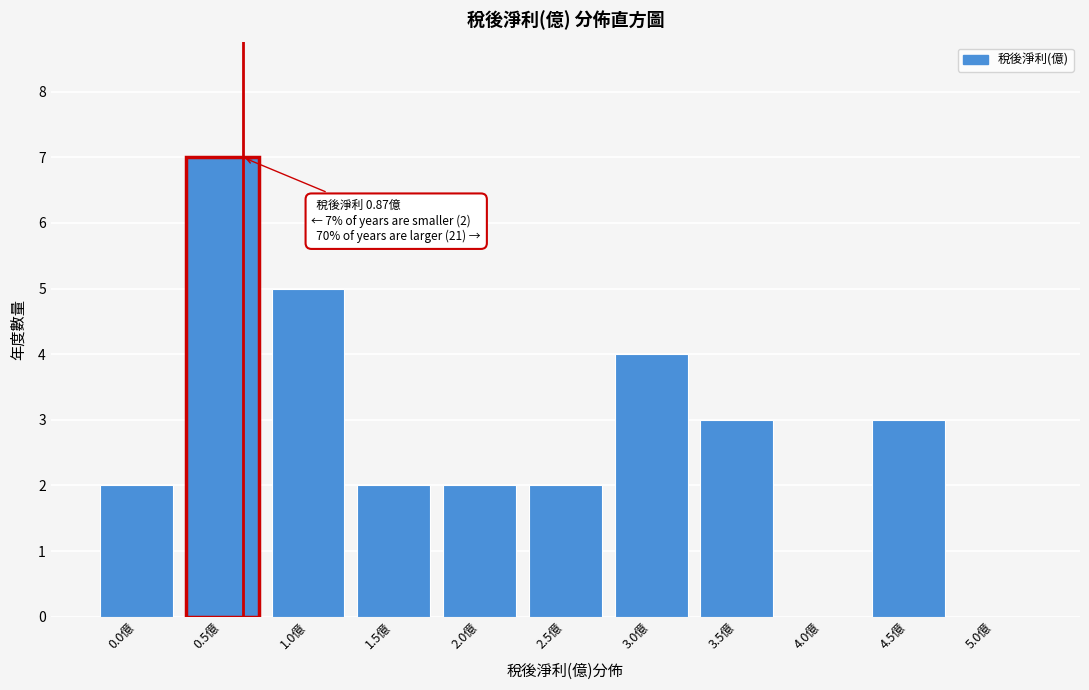

Reading left to right, what are all the values shown in this chart?

0.0億=2	0.5億=7	1.0億=5	1.5億=2	2.0億=2	2.5億=2	3.0億=4	3.5億=3	4.0億=0	4.5億=3	5.0億=0